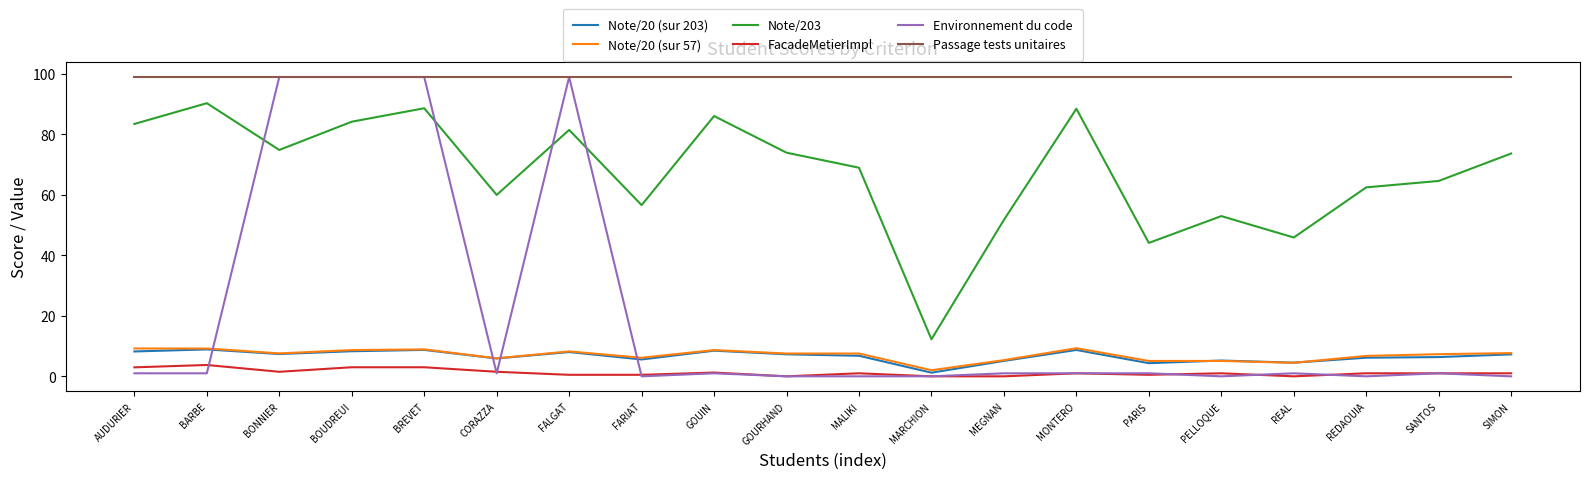

True or false: Note/20 (sur 203) and Note/203 intersect in this chart.

False